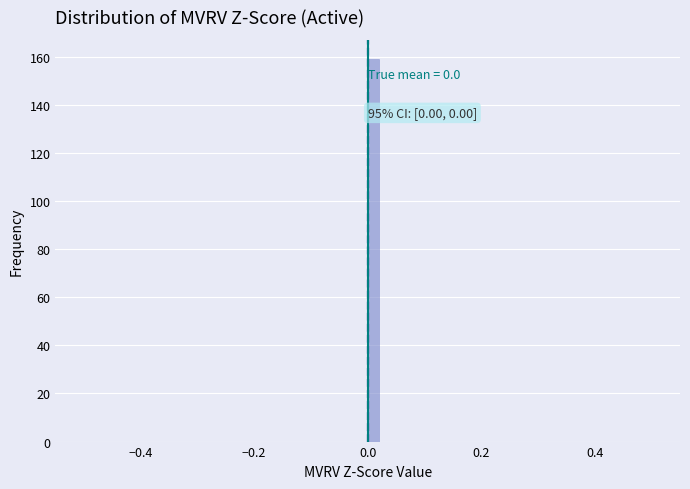

Read against the x-axis, roughly where is the centre of the tallest bar?

0.02